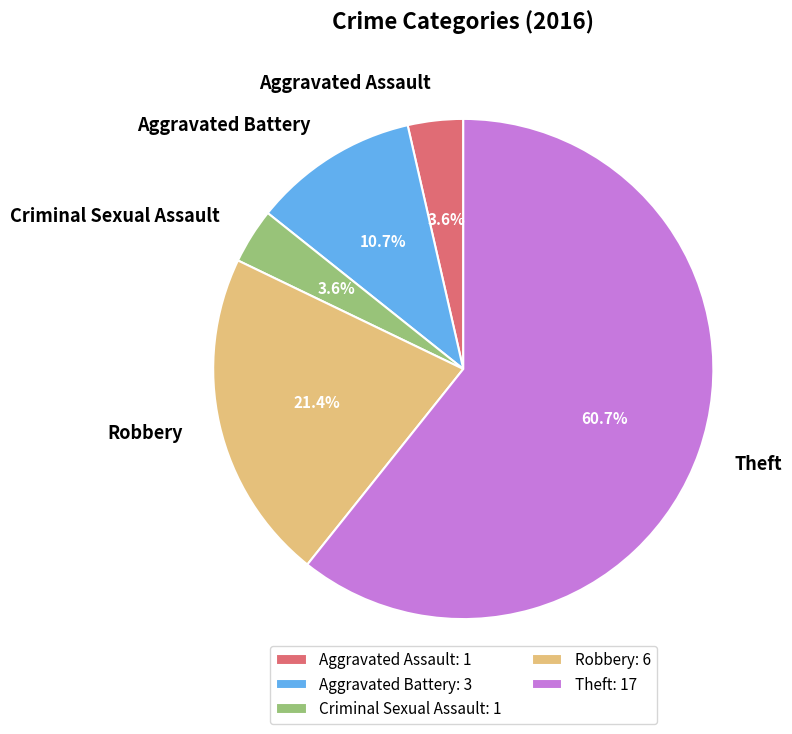

What is the largest slice in the pie chart?

Theft